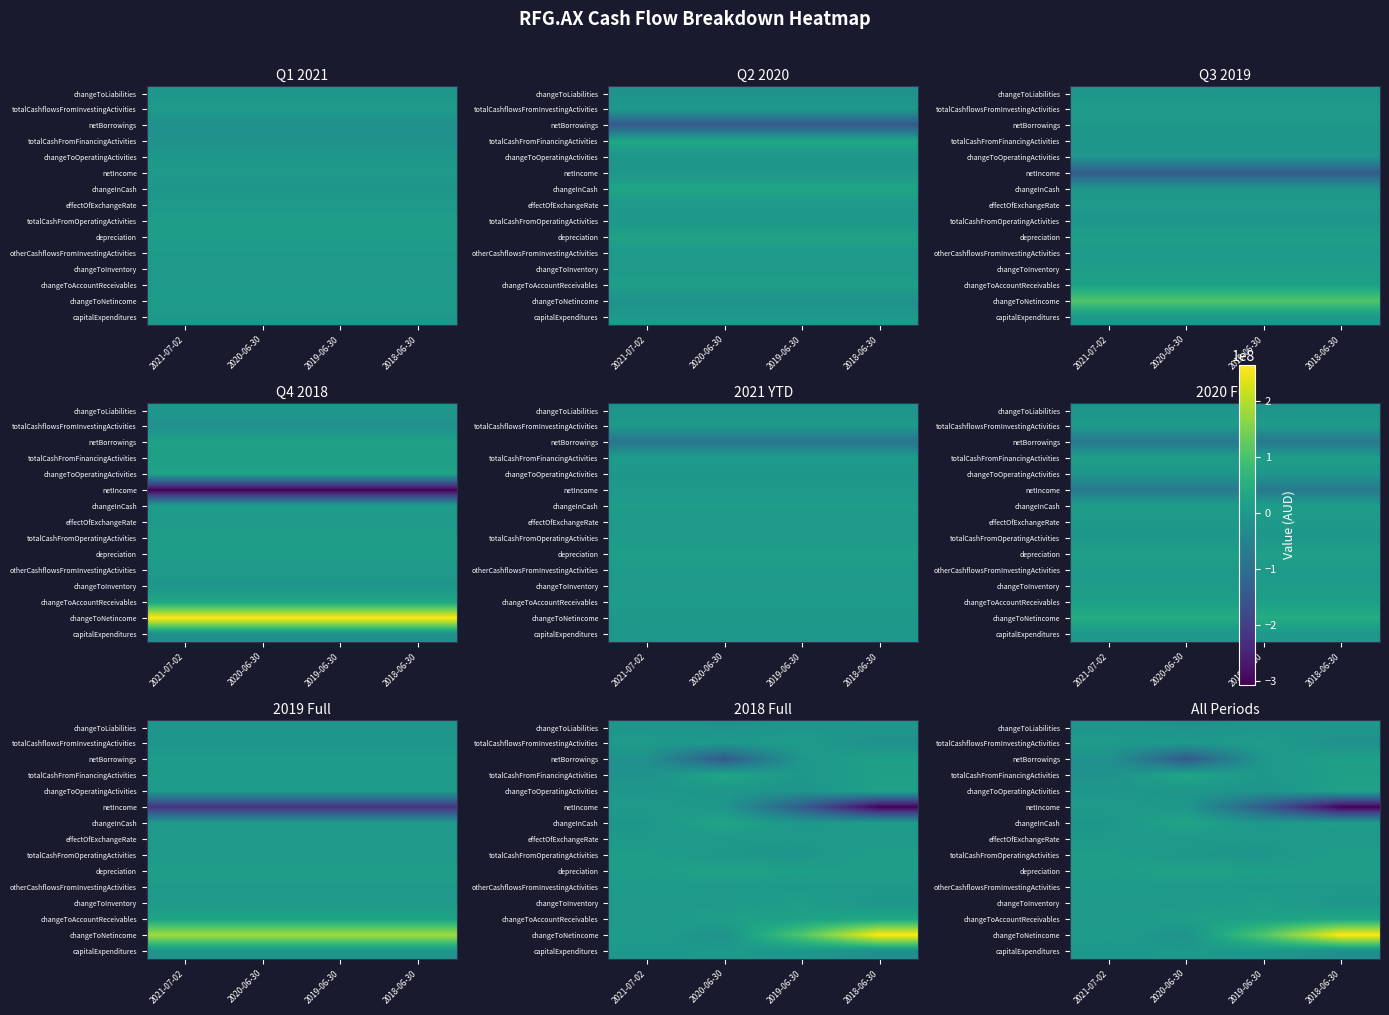

What is the difference between the highest and lowest values at 2019-06-30?

250264000